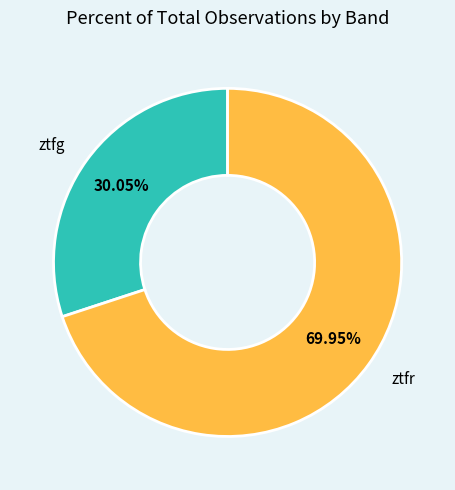

Does any single category account for the majority?

Yes